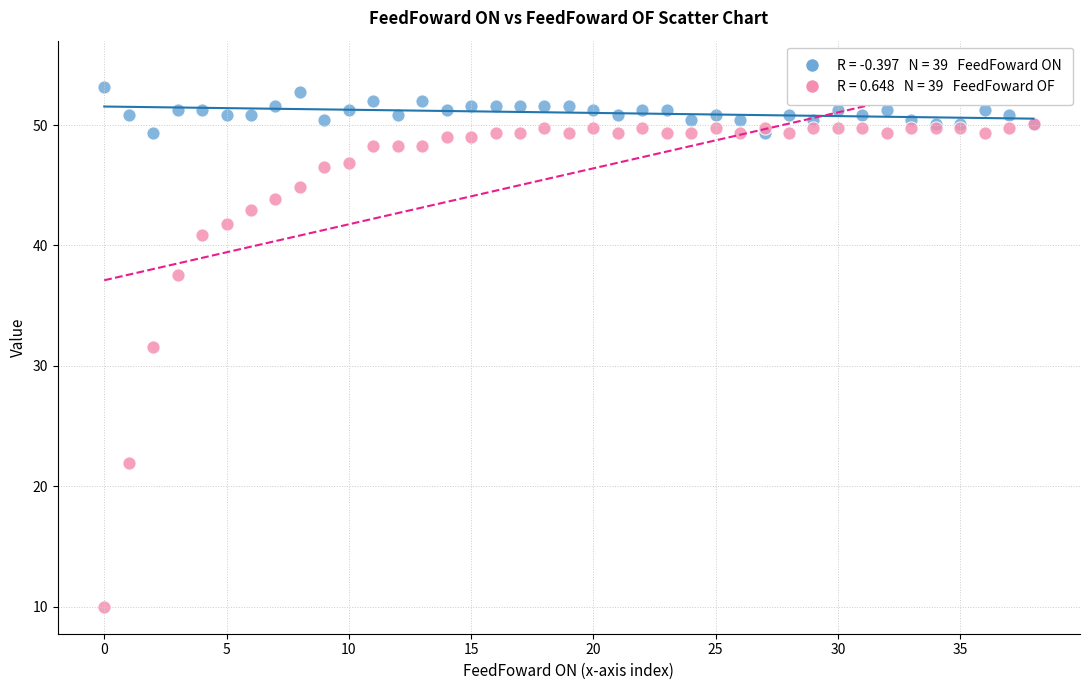

Across all series, what Y value is closest to 31?

31.6